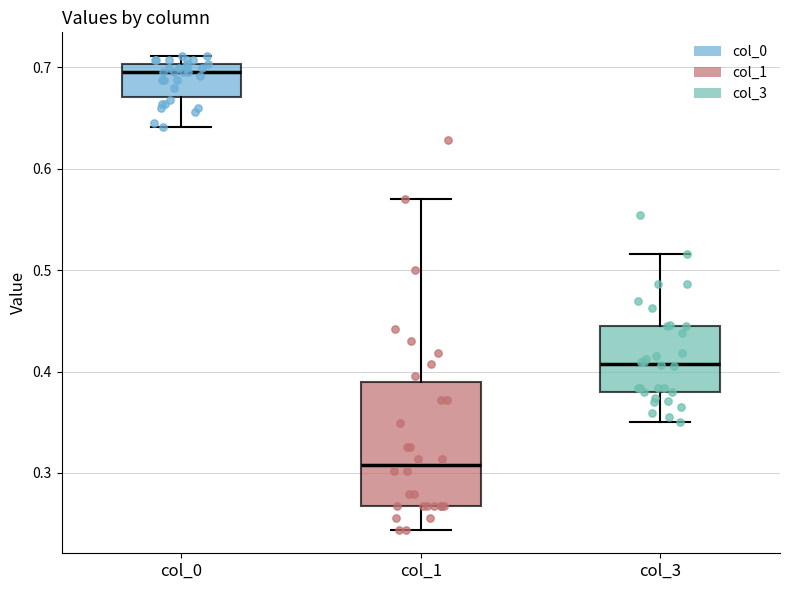

Reading left to right, read every box against the y-axis: the position of its median line, the range the box covers, and the ends of its whiskers. The values are not printed on the chart, so give them approximately, as read against the axis.

col_0: median 0.70 (just below the box's upper edge), box 0.67 to 0.70, whiskers 0.64 to 0.71
col_1: median 0.31, box 0.27 to 0.39, whiskers 0.24 to 0.57
col_3: median 0.41, box 0.38 to 0.44, whiskers 0.35 to 0.52